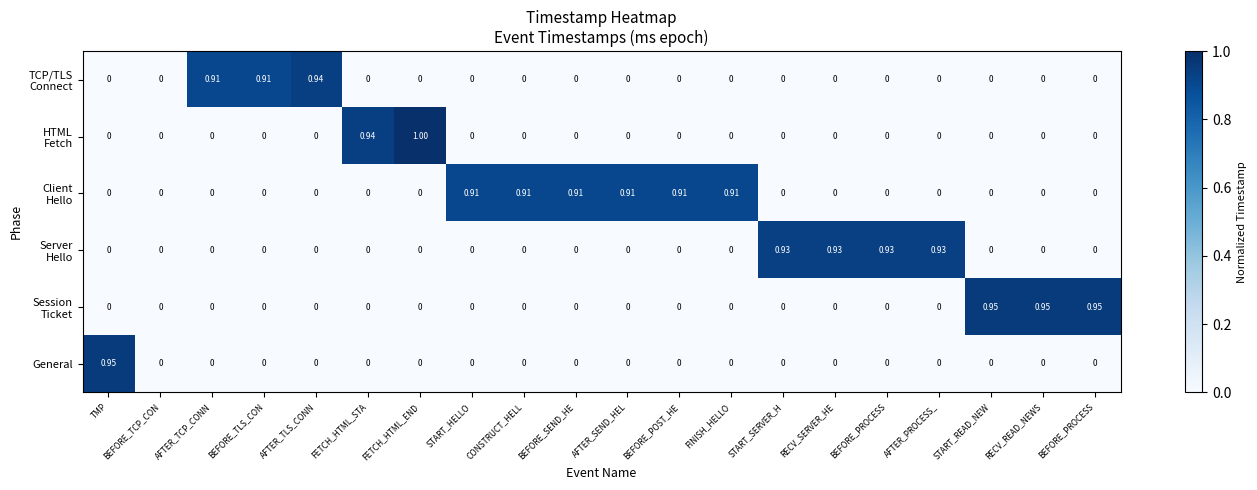

Between BEFORE_SEND_HE and START_HELLO, which is larger?

BEFORE_SEND_HE